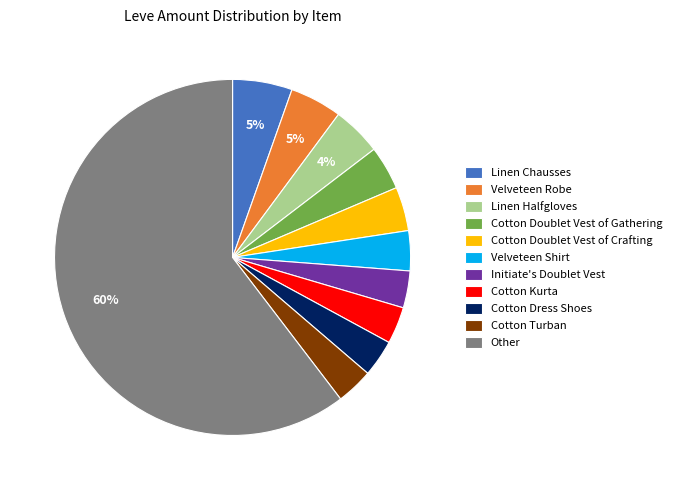

Is the sum of Velveteen Shirt and Other greater than half?

Yes